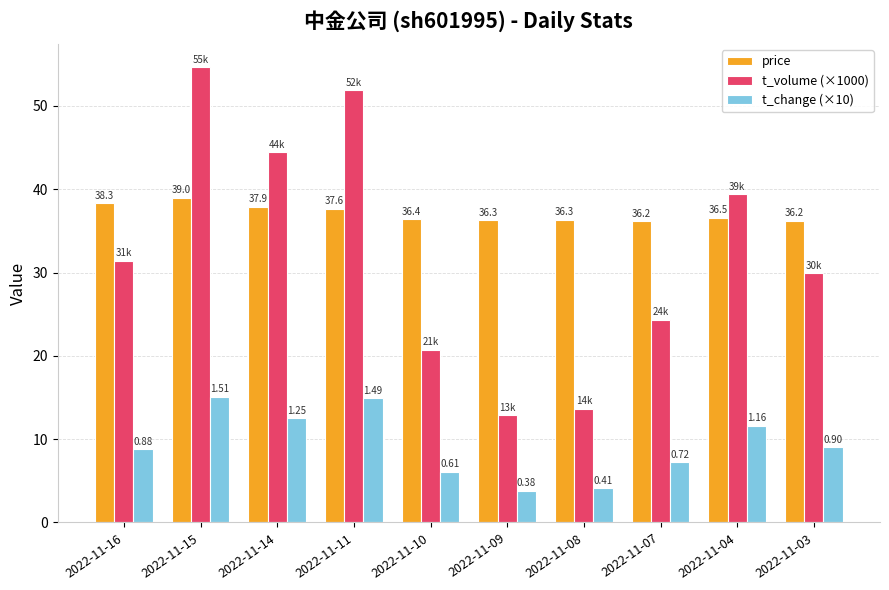

What is the sum of all price values?

370.8